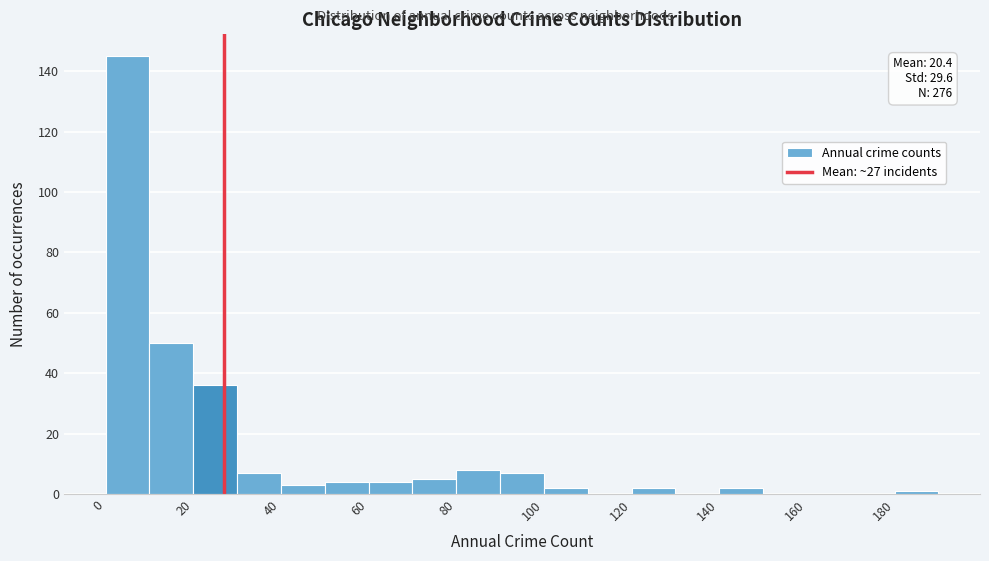

Which range on the x-axis has the tallest bar?

0 to 10